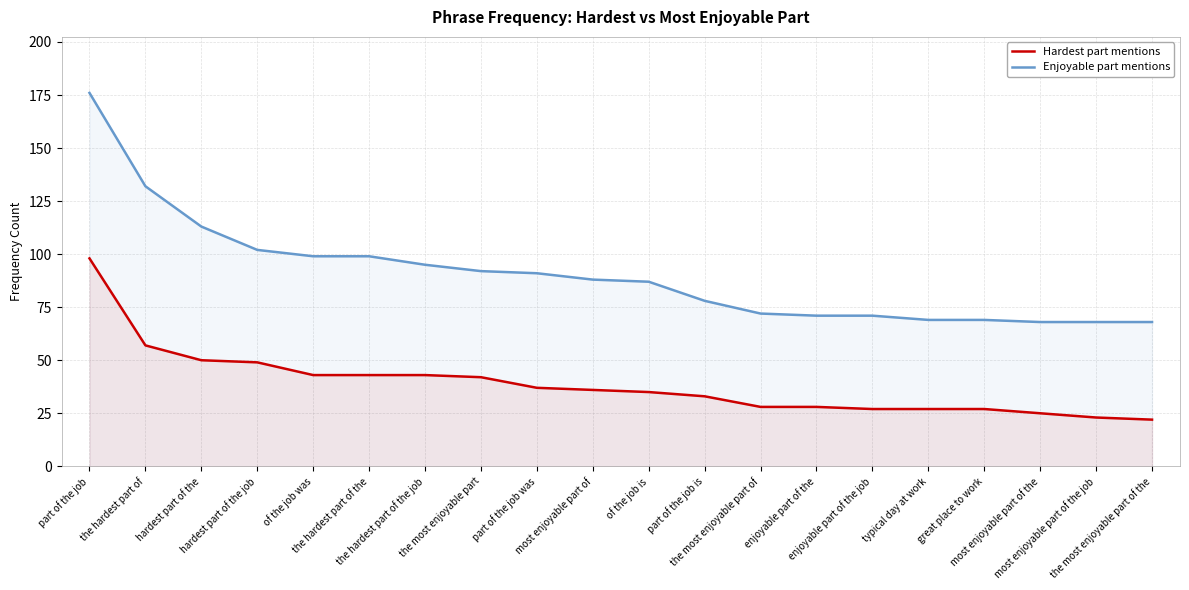

Which series changed the most between enjoyable part of the and enjoyable part of the job?

Hardest part mentions